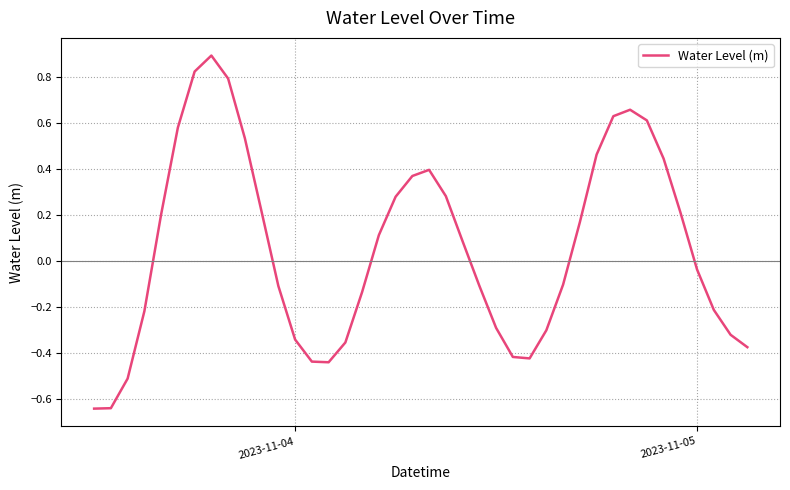

What is the greatest value displayed?

0.9